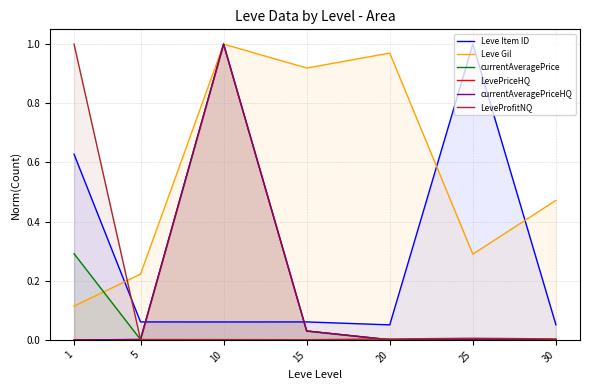

Reading right to left, transcribe all the data shown in this chart.

Leve Item ID: 0.1	1.0	0.1	0.1	0.1	0.1	0.6
Leve Gil: 0.5	0.3	1.0	0.9	1.0	0.2	0.1
currentAveragePrice: 0.0	0.0	0.0	0.0	1.0	0.0	0.3
LevePriceHQ: 0.0	0.0	0.0	0.0	1.0	0.0	0.0
currentAveragePriceHQ: 0.0	0.0	0.0	0.0	1.0	0.0	0.0
LeveProfitNQ: 0.0	0.0	0.0	0.0	0.0	0.0	1.0